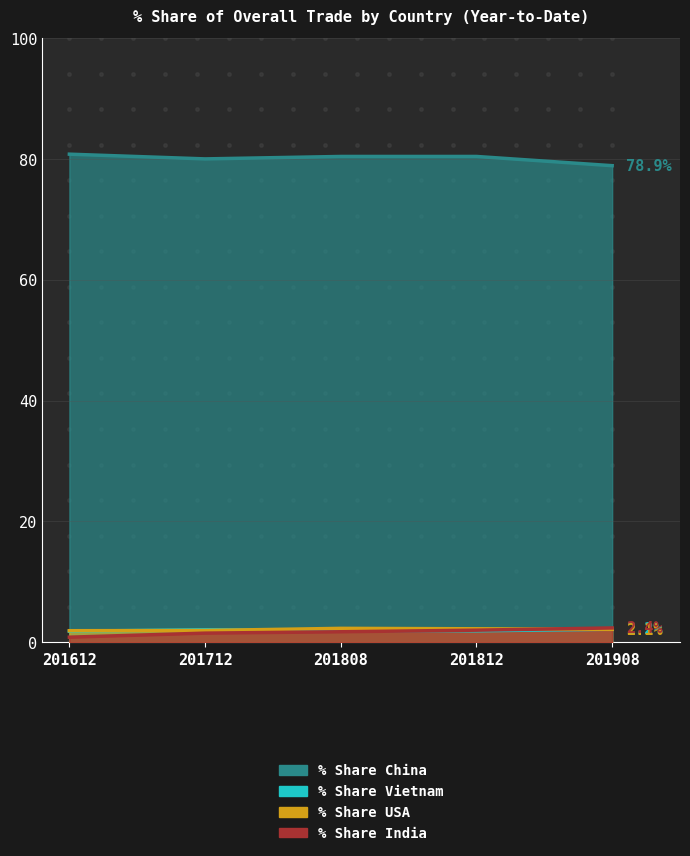

What is the value of the % Share India point at the 1st from the left?

0.9